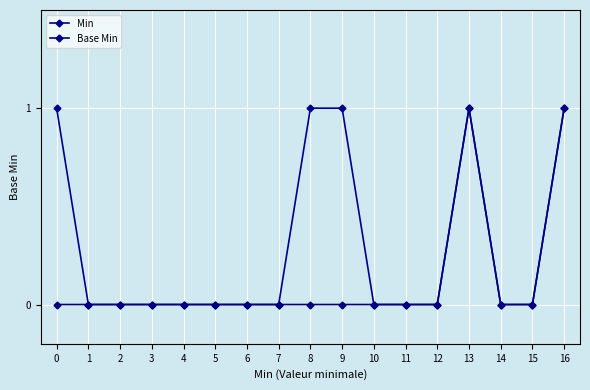

Reading left to right, extract all data points from this chart.

Min: 0=1	1=0	2=0	3=0	4=0	5=0	6=0	7=0	8=1	9=1	10=0	11=0	12=0	13=1	14=0	15=0	16=1
Base Min: 0=0	1=0	2=0	3=0	4=0	5=0	6=0	7=0	8=0	9=0	10=0	11=0	12=0	13=1	14=0	15=0	16=1